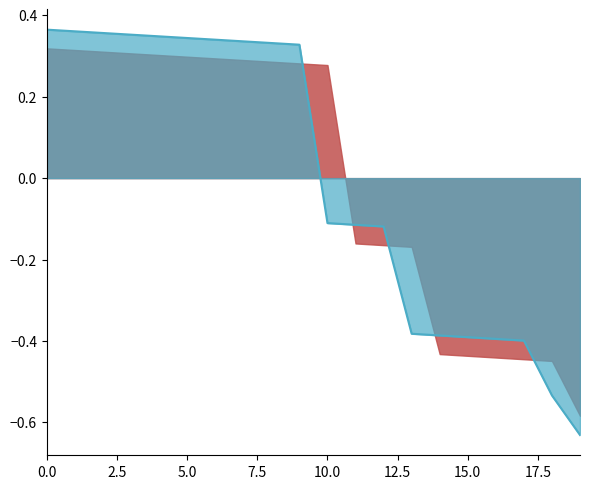

How many values are between 0 and 1?

10